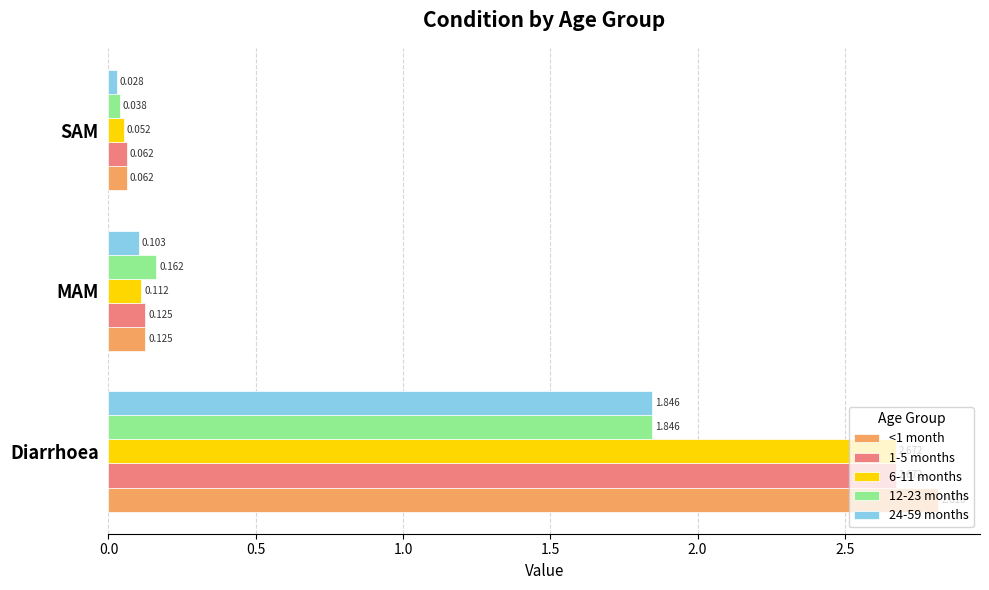

Is the value of 6-11 months at SAM greater than the value of 1-5 months at Diarrhoea?

No